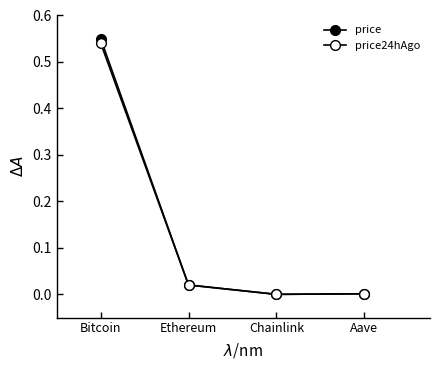

How many lines are shown in the chart?

2